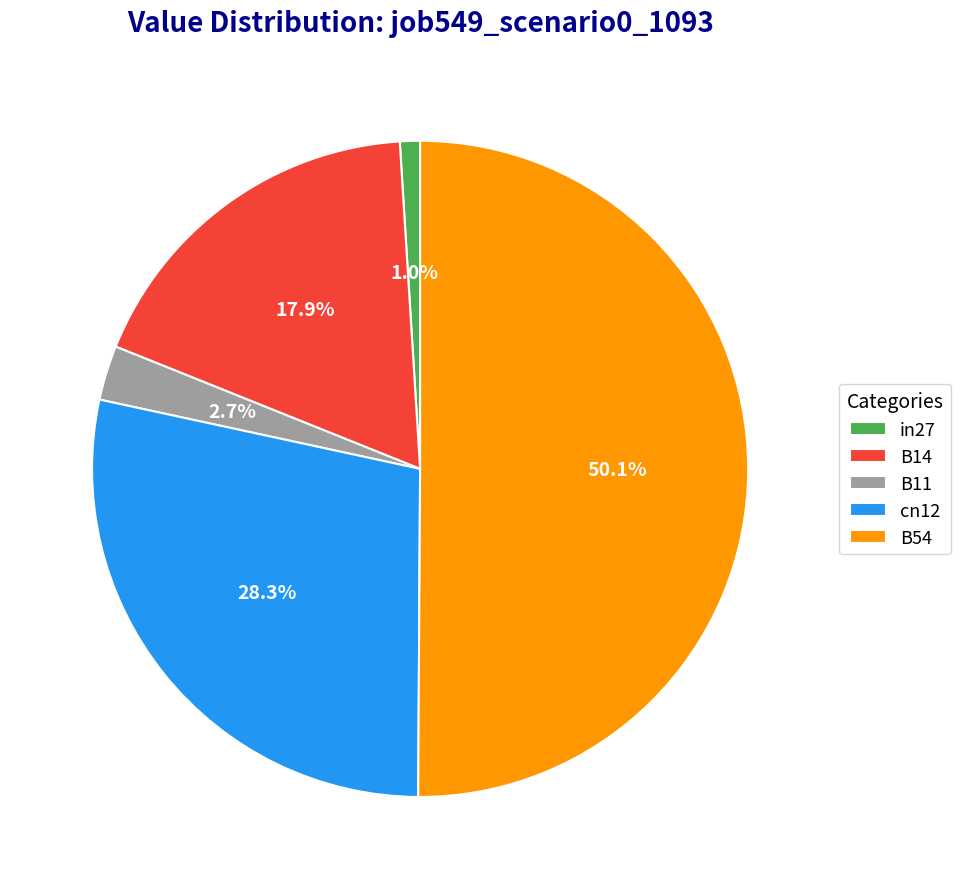

How many segments does this pie chart have?

5